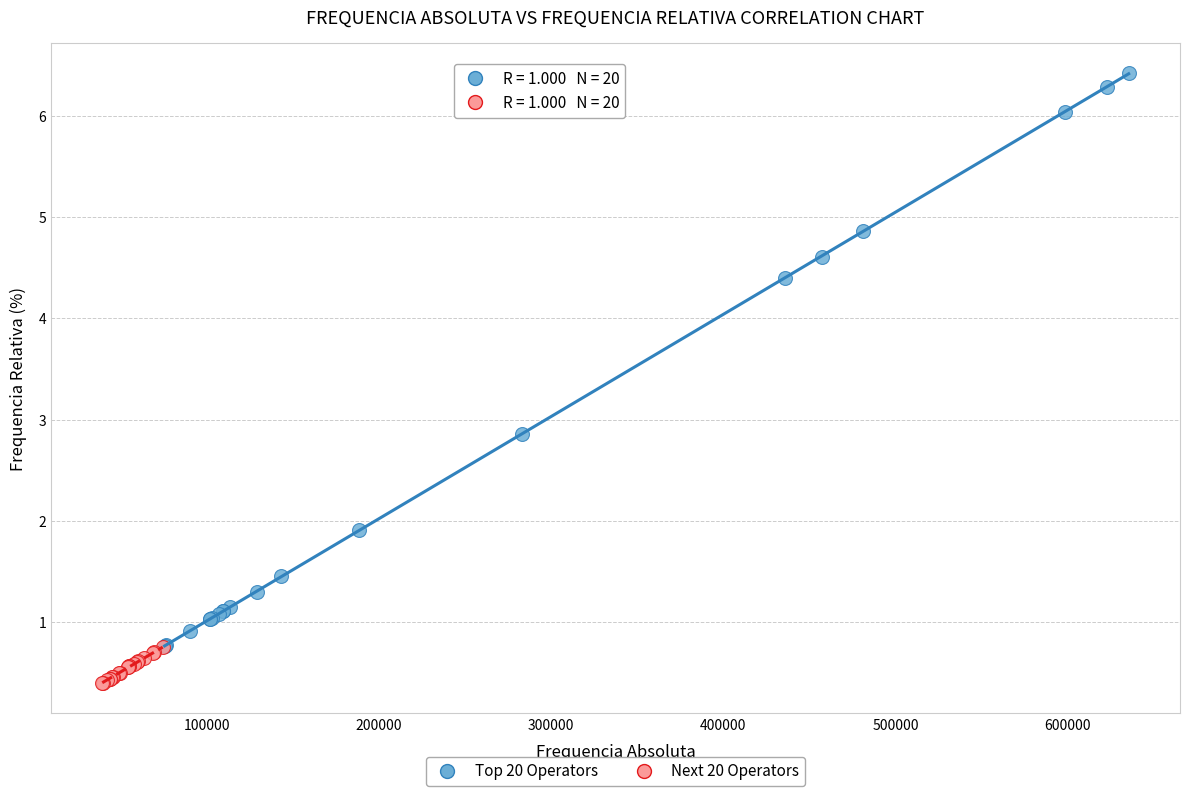

Which series reaches the minimum Y coordinate?

Next 20 Operators